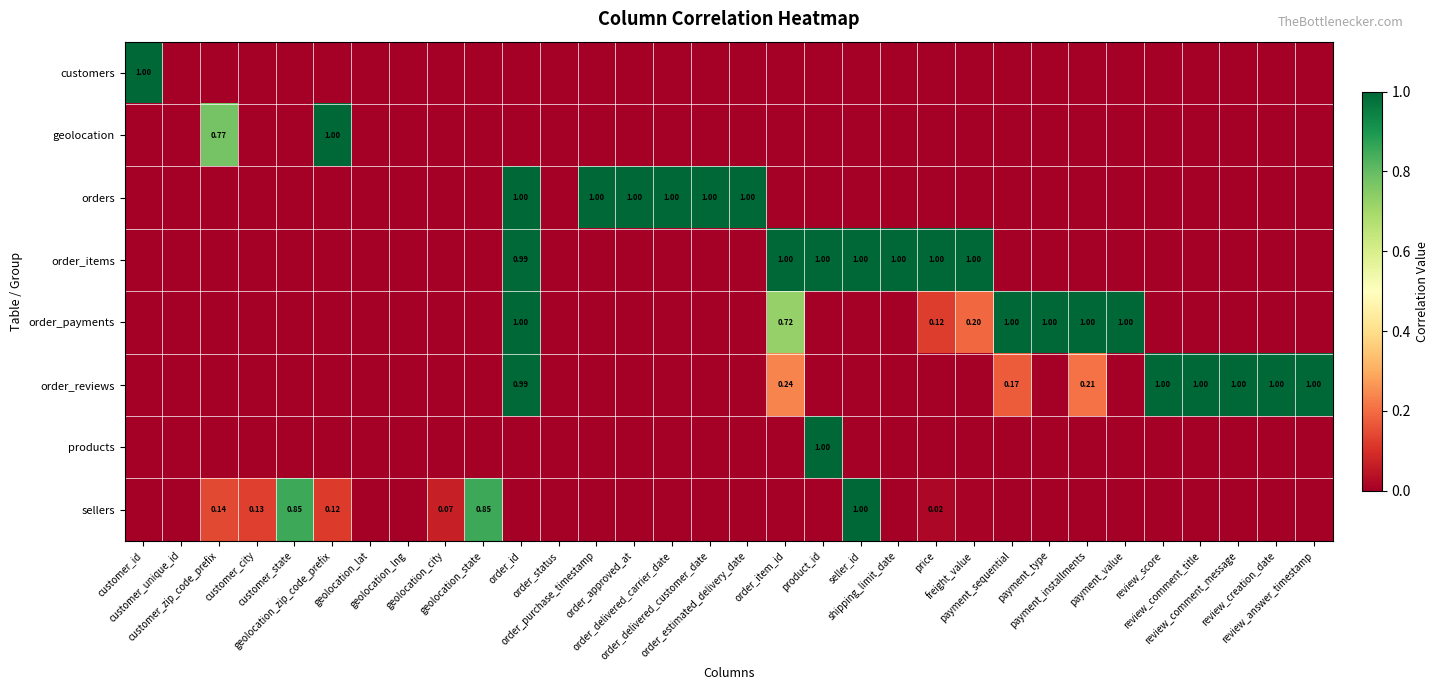

Between payment_sequential and payment_installments, which is larger?

payment_sequential